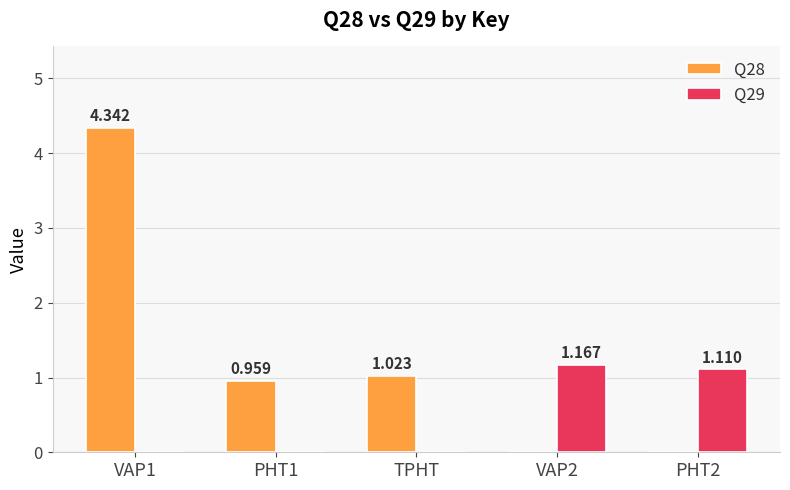

Is the value of Q29 at TPHT greater than the value of Q28 at VAP1?

No